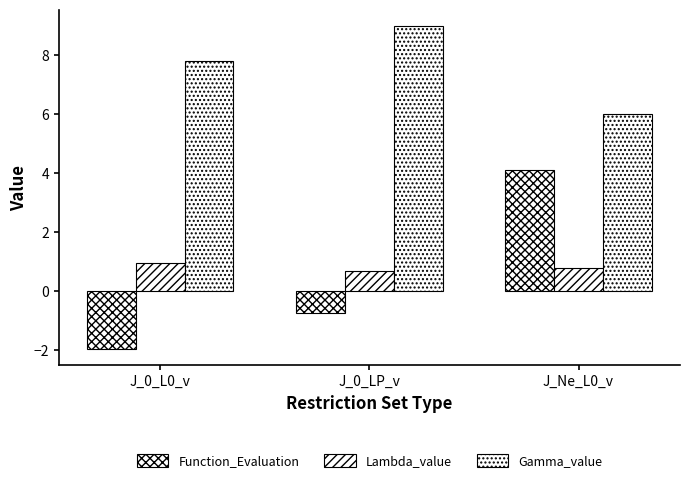

How many categories are shown in the chart?

3